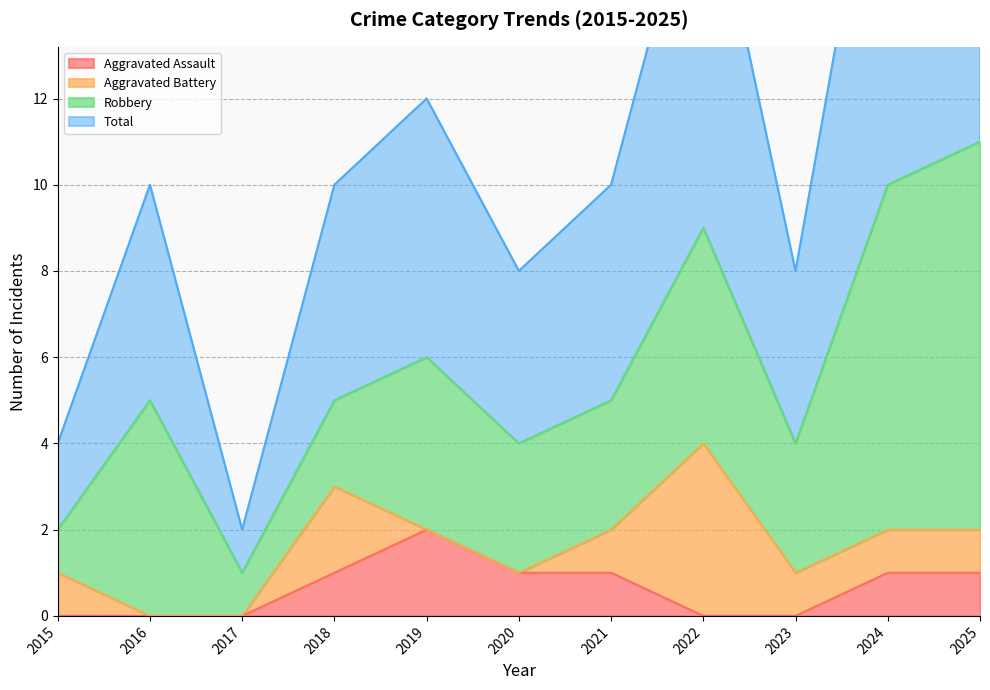

The value of Aggravated Assault at 2020 is 1. True or false?

True